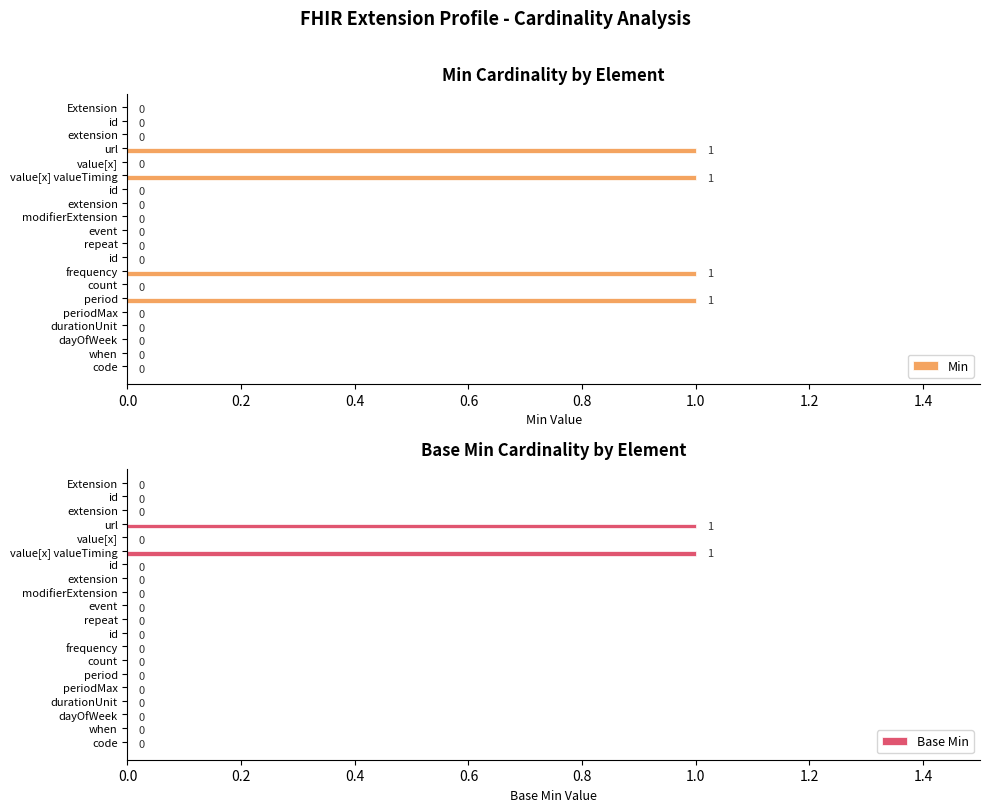

What is the sum of the Base Min values at value[x] valueTiming and repeat?

1